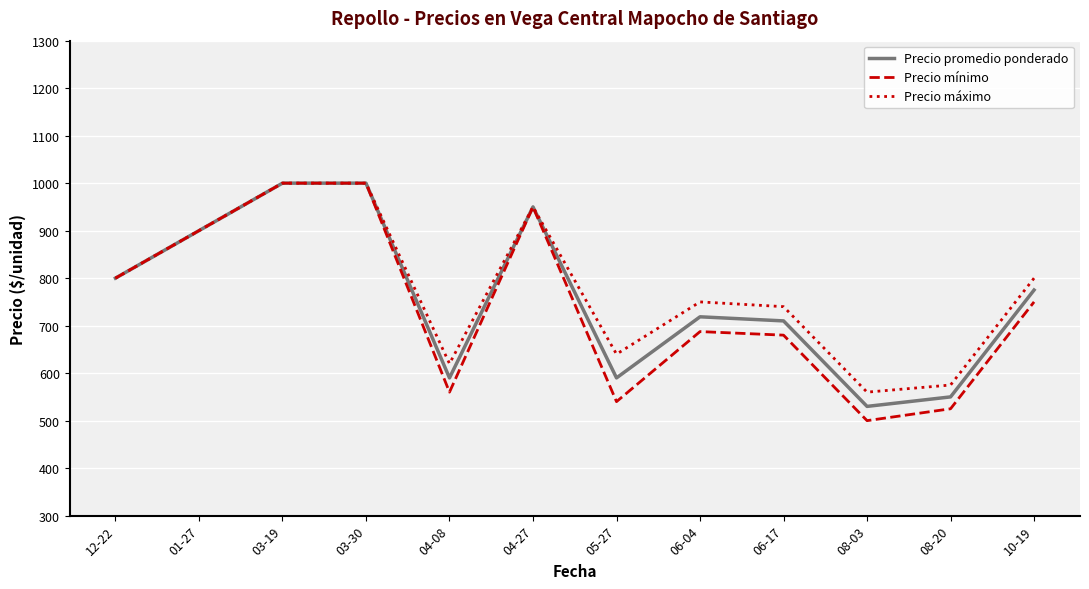

Between 03-19 and 04-08, which series saw the biggest shift?

Precio mínimo